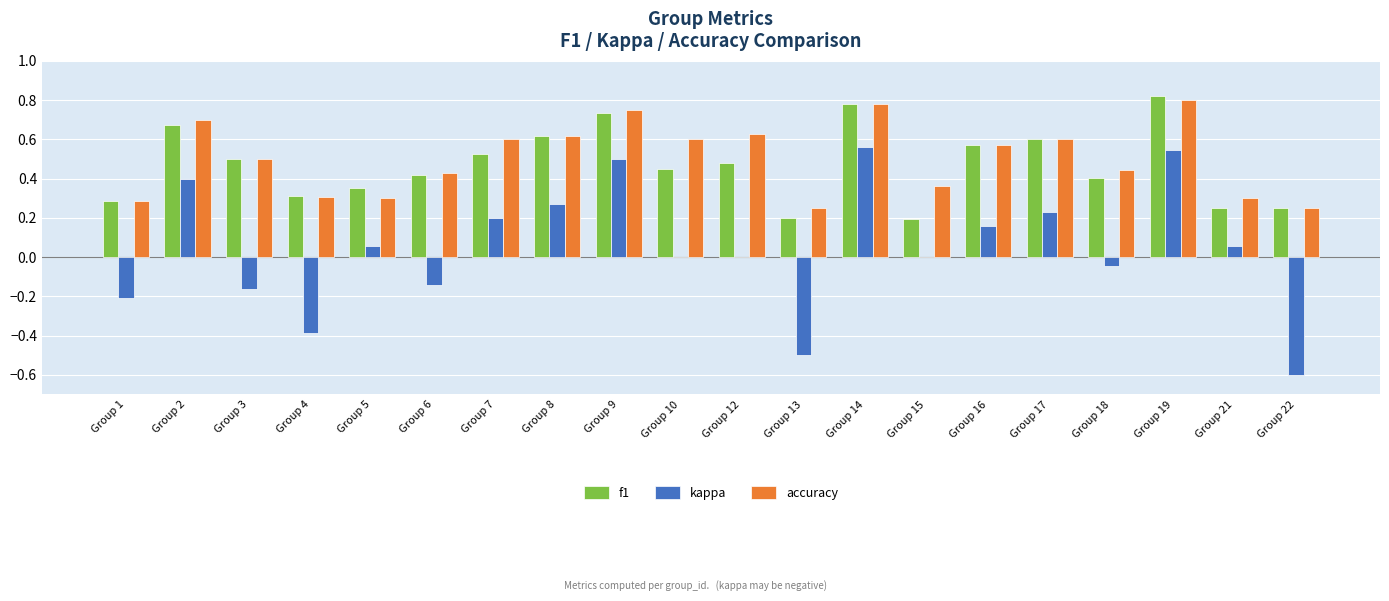

Are the bars horizontal?

No